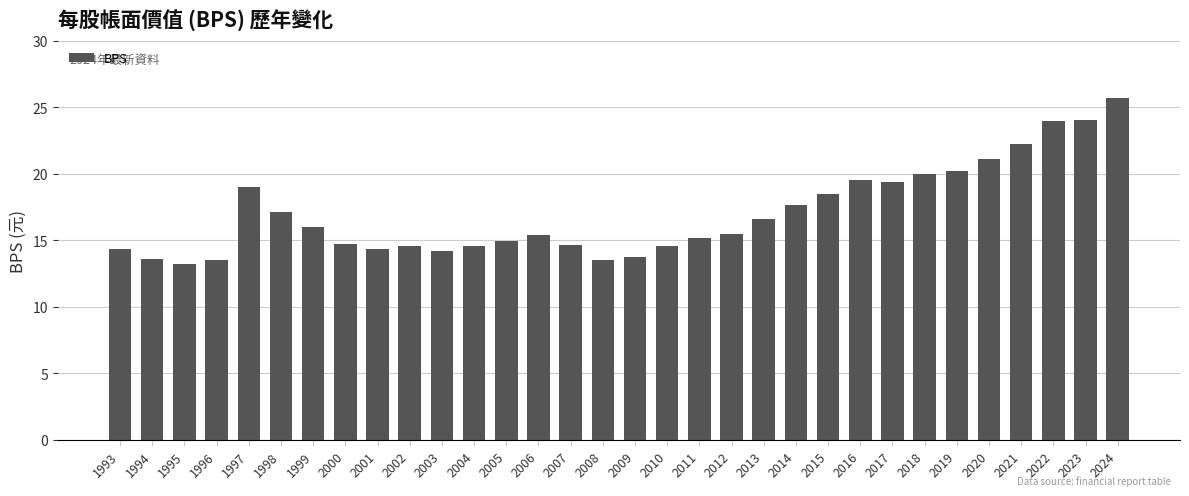

What is the sum of the values at 2014 and 2024?

43.3